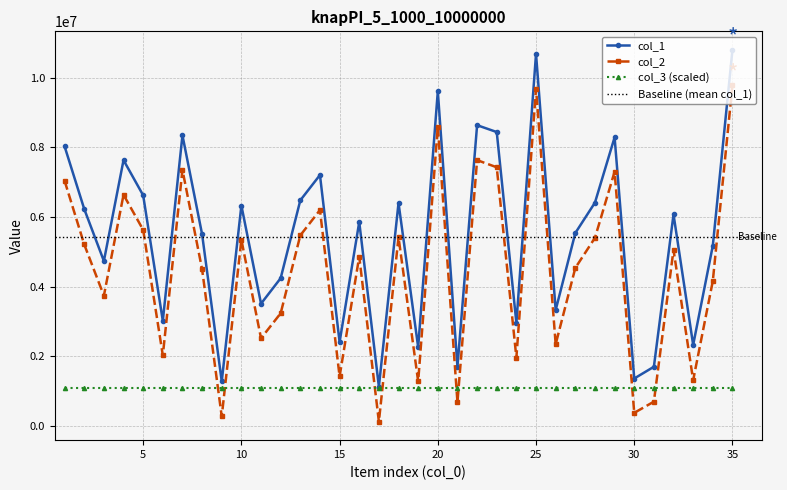

Which category has the lowest value in the col_1 series?

17